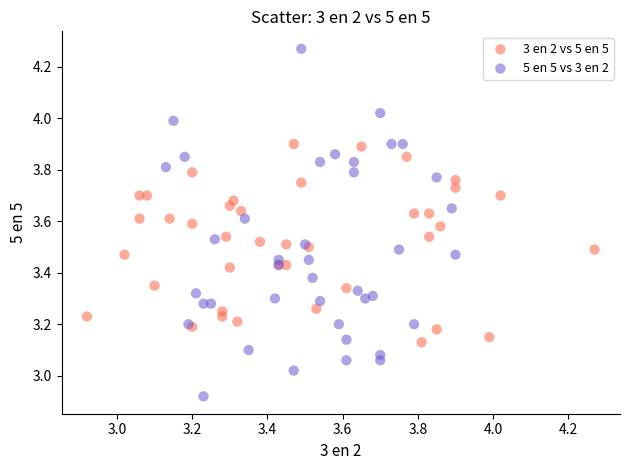

Which series has the largest Y range (max minus min)?

5 en 5 vs 3 en 2